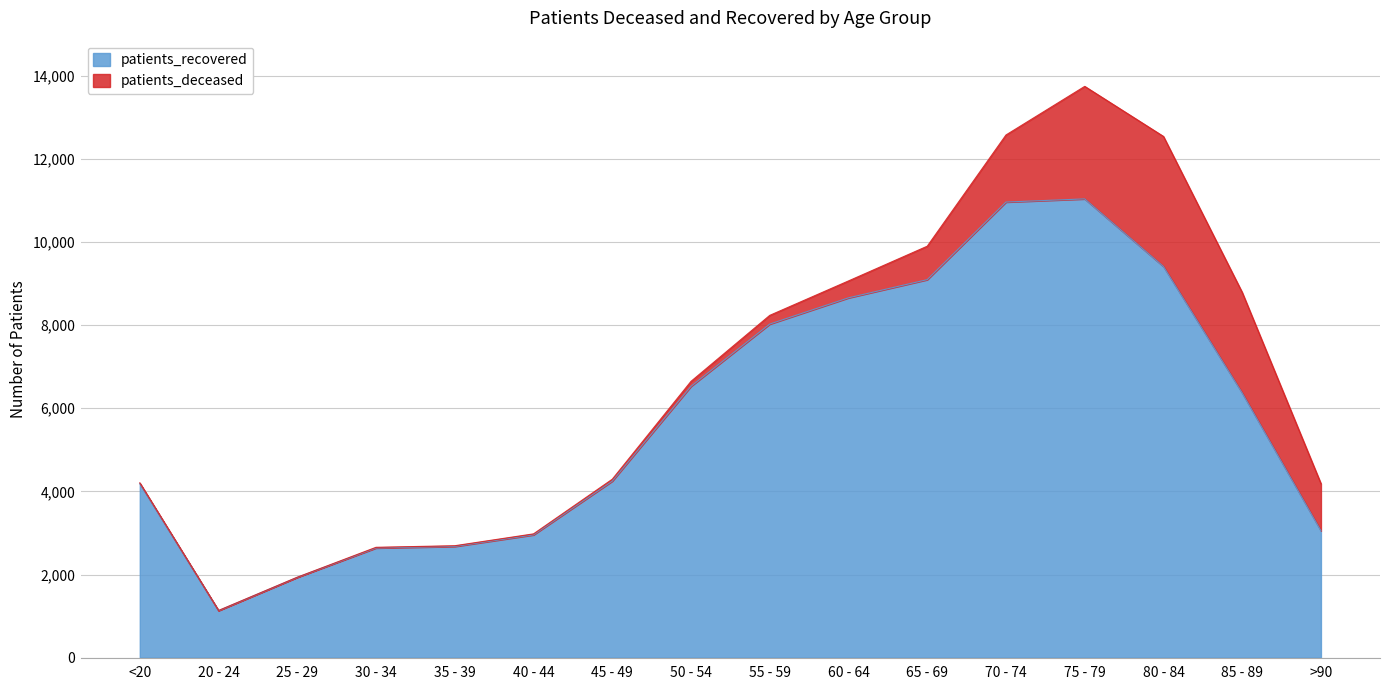

What value does the data have at 75 - 79, to the nearest 10?

11030